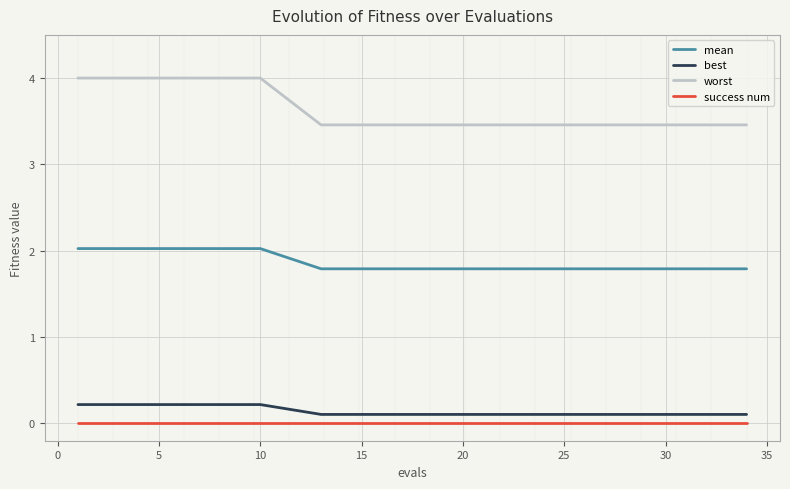

What is the greatest value displayed?

4.0